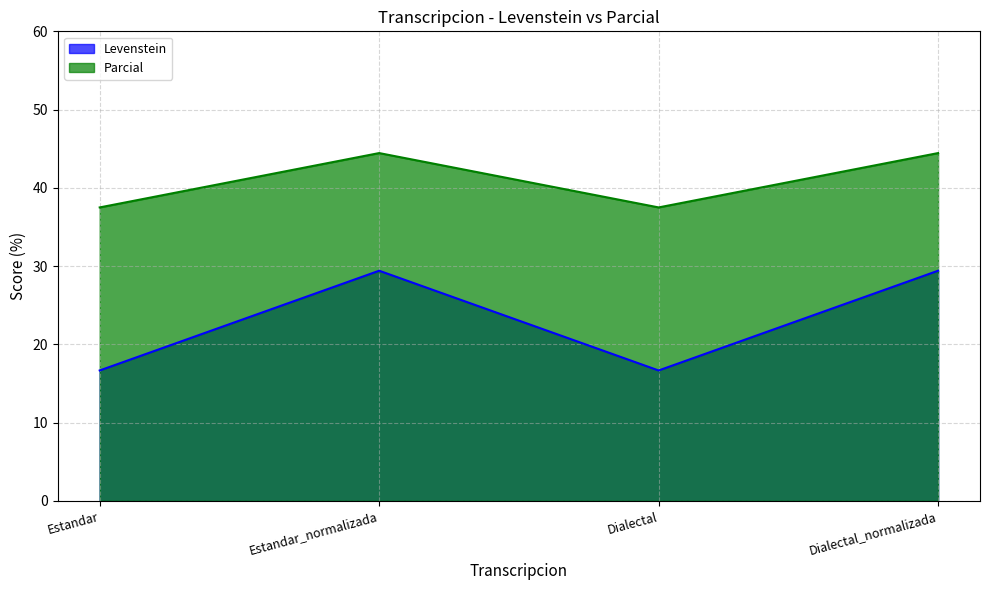

Does the chart display data point markers on the line(s)?

No